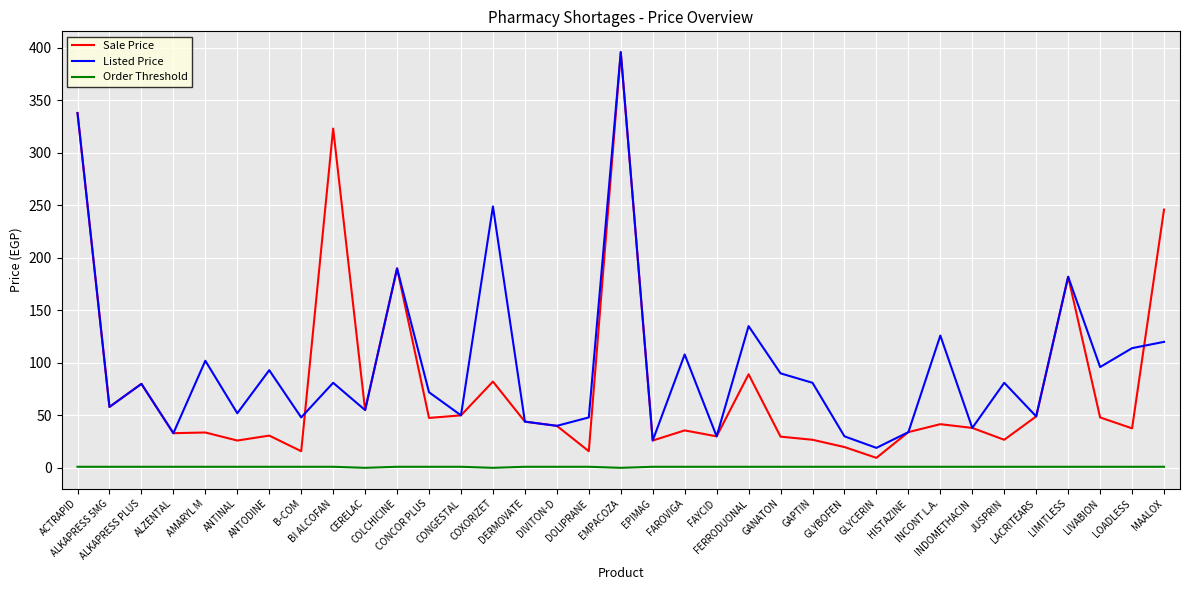

Does the chart have visible grid lines?

Yes